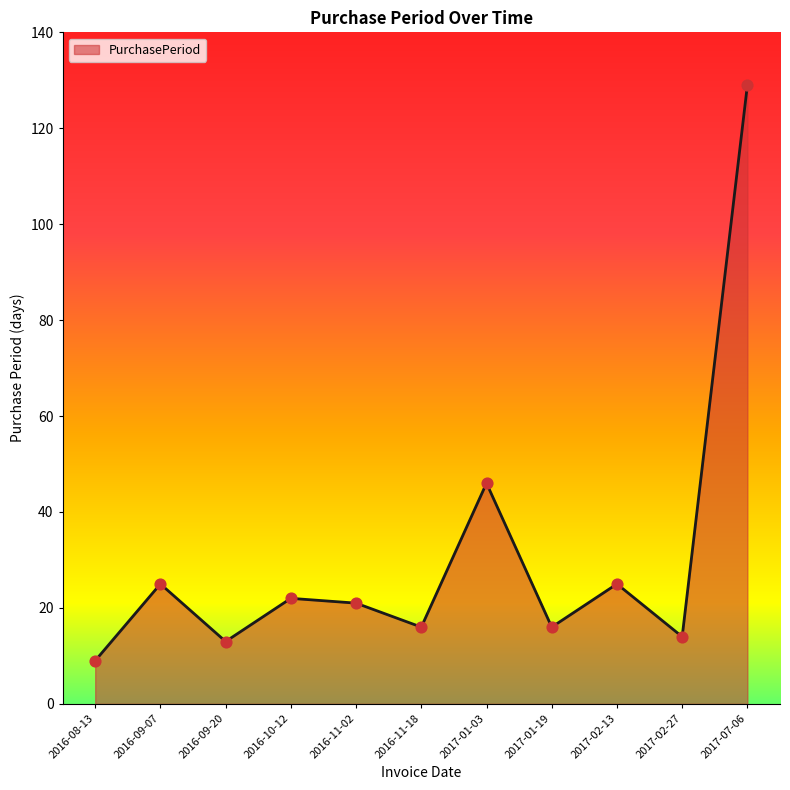

What is the change in value from 2016-09-20 to 2017-02-27?

+1